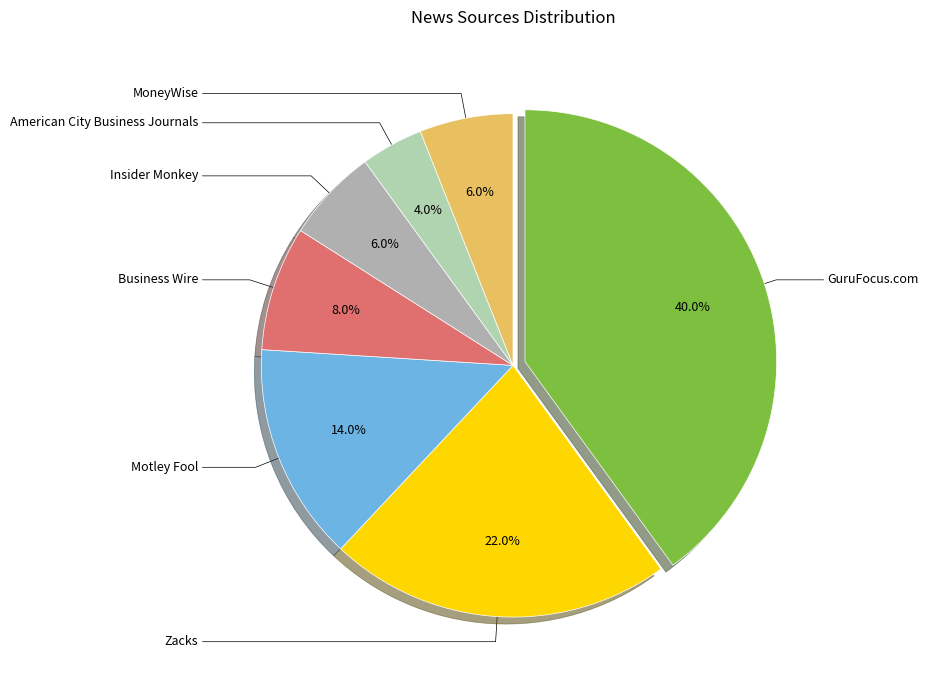

What percentage is the Motley Fool slice, to the nearest percent?

14%